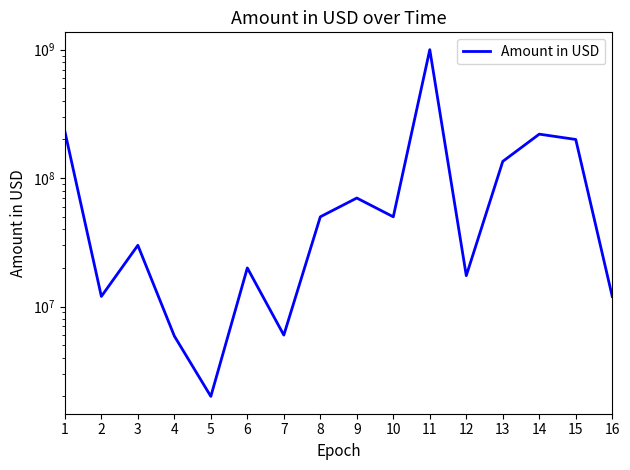

What is the approximate value at 3, to the nearest 50?

30000000